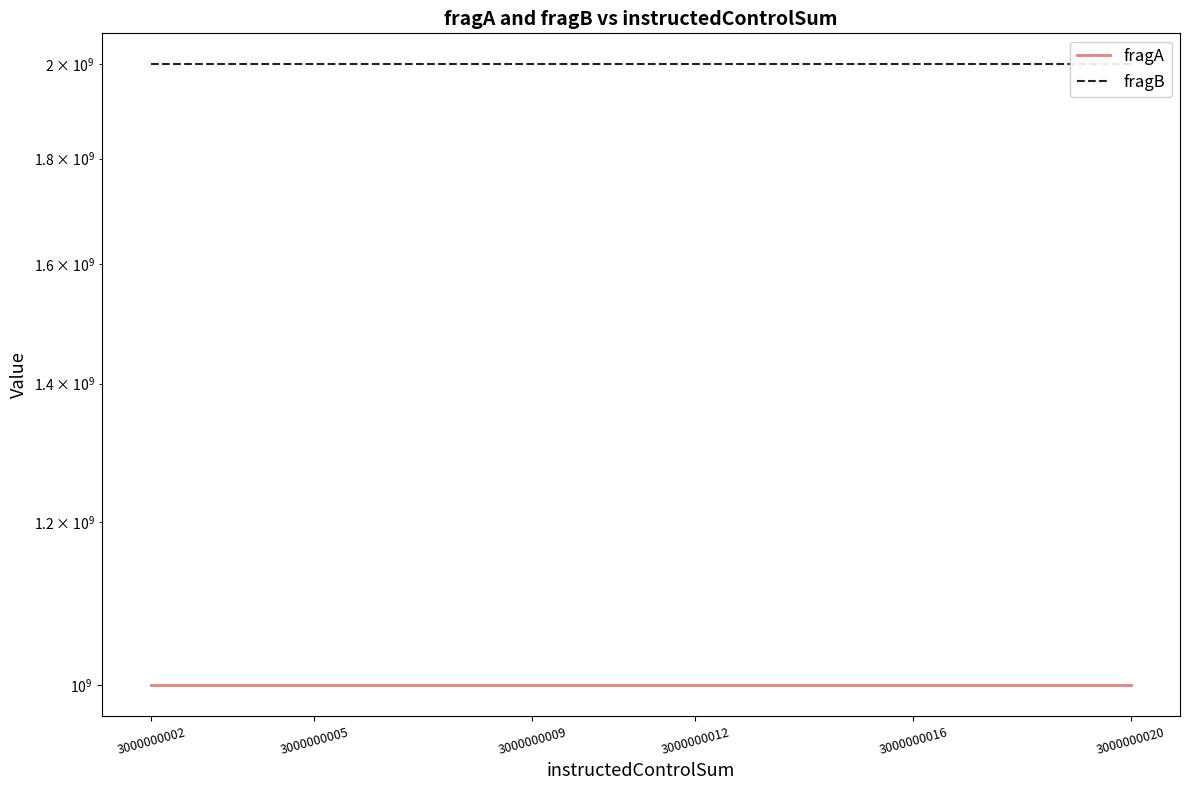

What is the label of the 6th point from the left?

3000000020